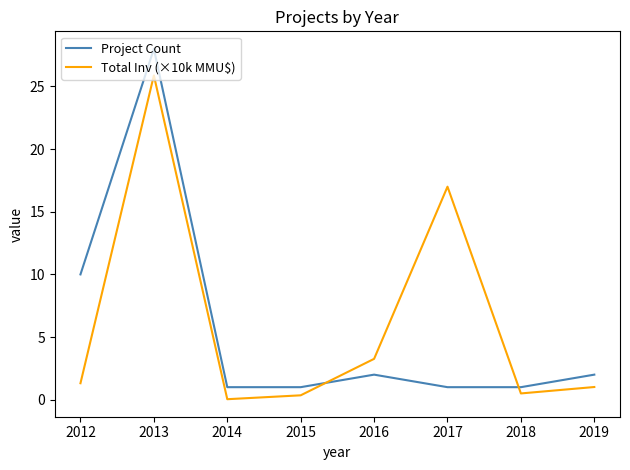

Which series has the widest spread of values?

Project Count